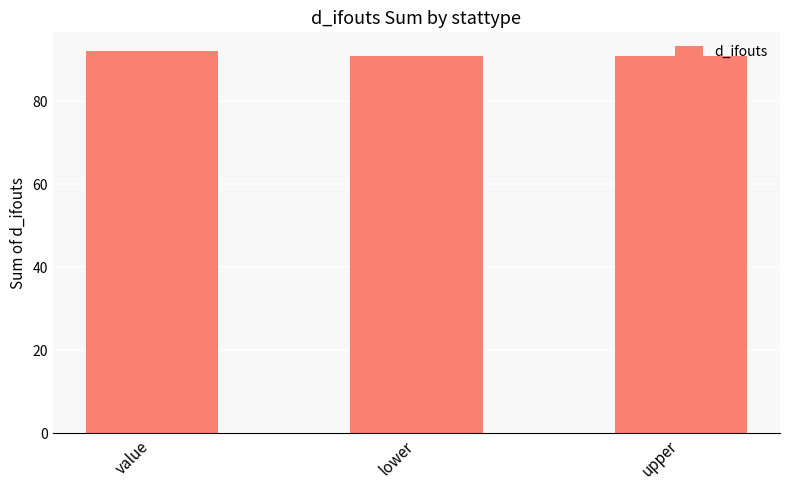

How many bars are there in total?

3